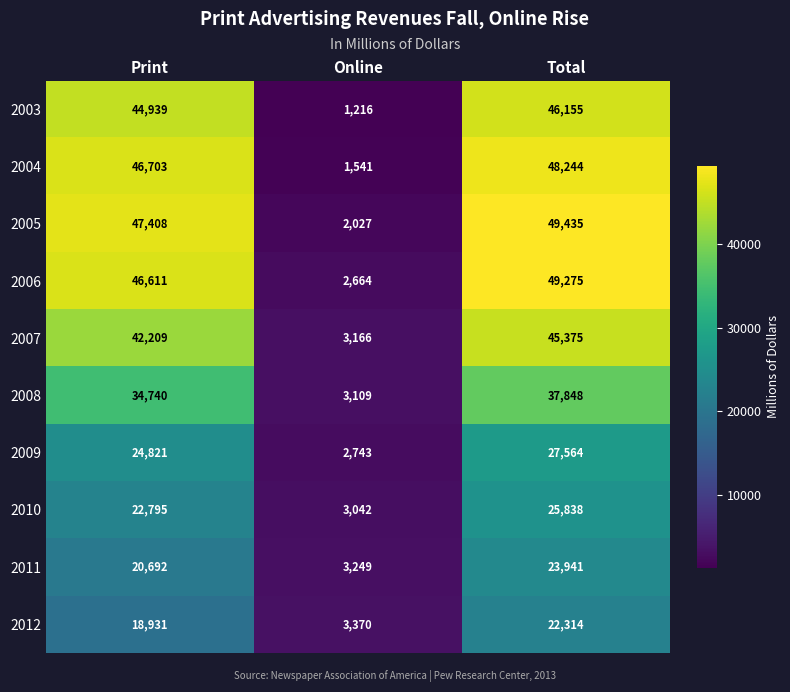

Between Print and Total, which series saw the biggest shift?

2012